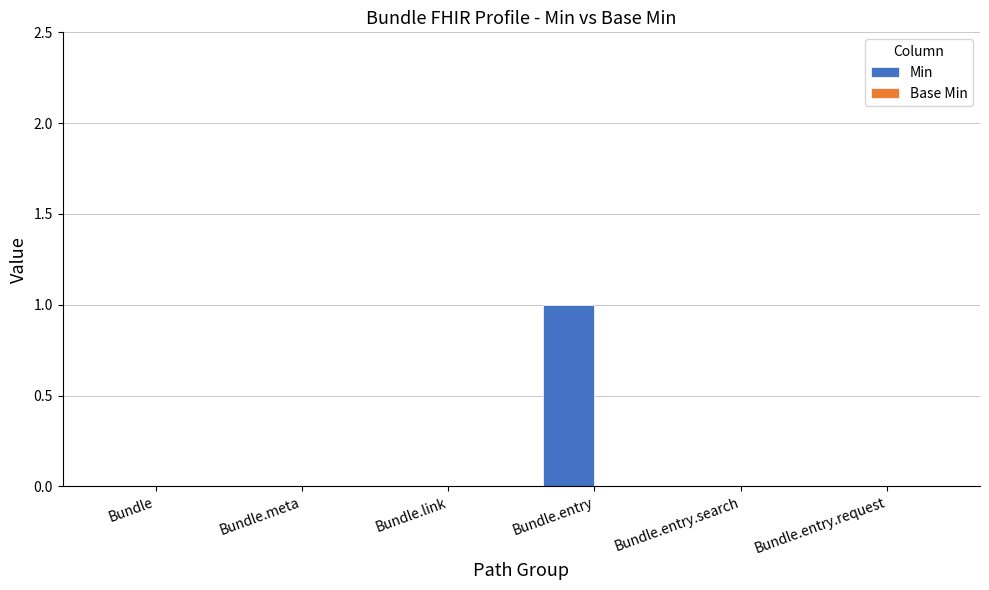

What is the maximum value shown in the chart?

1